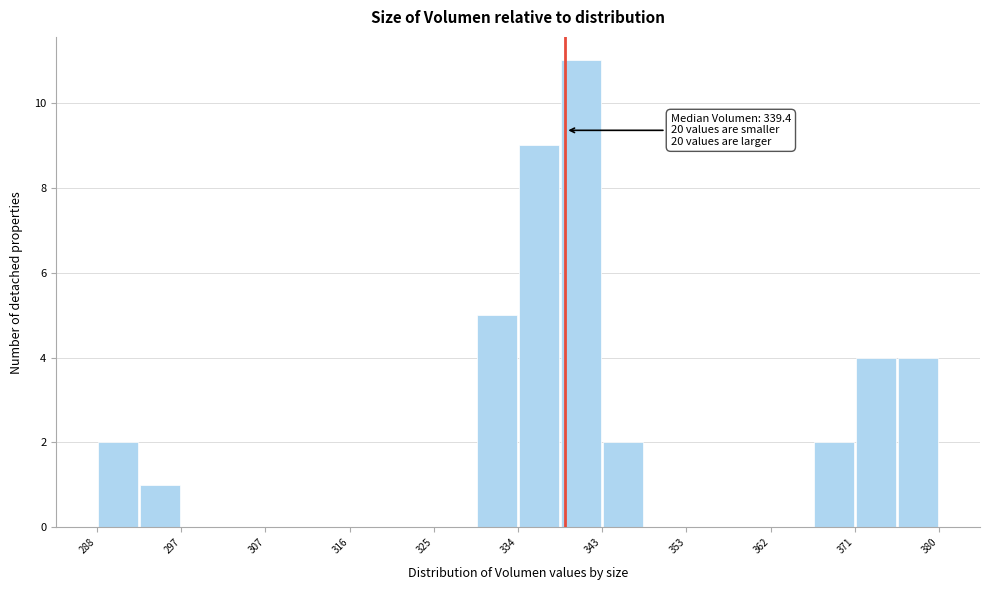

Over which range of the x-axis is the bar tallest?

339 to 343